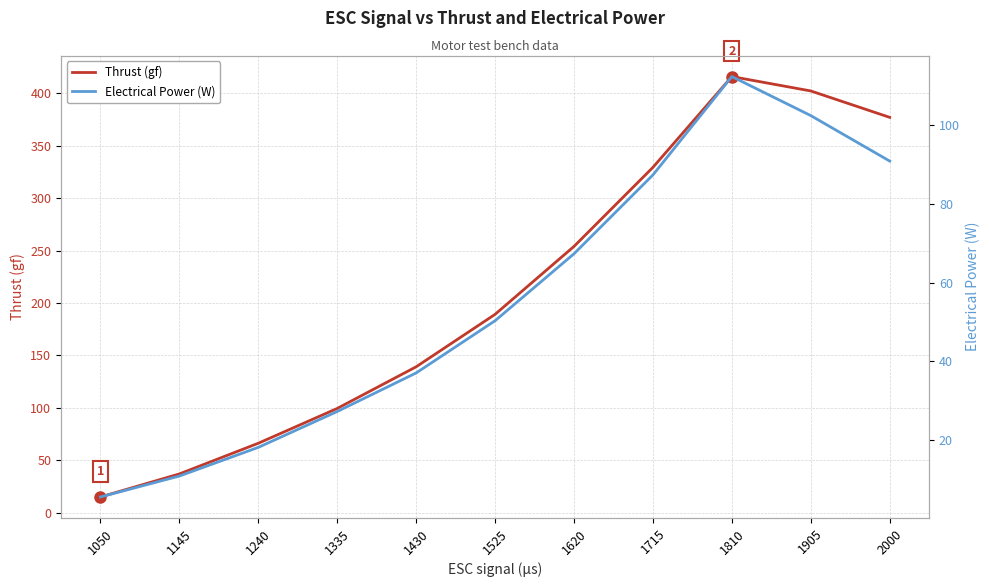

Reading left to right, transcribe all the data shown in this chart.

Thrust (gf): 1050=15.2	1145=37.1	1240=66.4	1335=99.5	1430=139.2	1525=189.2	1620=254.0	1715=329.3	1810=415.8	1905=402.1	2000=376.9
Electrical Power (W): 1050=5.5	1145=10.9	1240=18.1	1335=27.2	1430=37.0	1525=50.3	1620=67.3	1715=87.3	1810=112.3	1905=102.4	2000=90.8